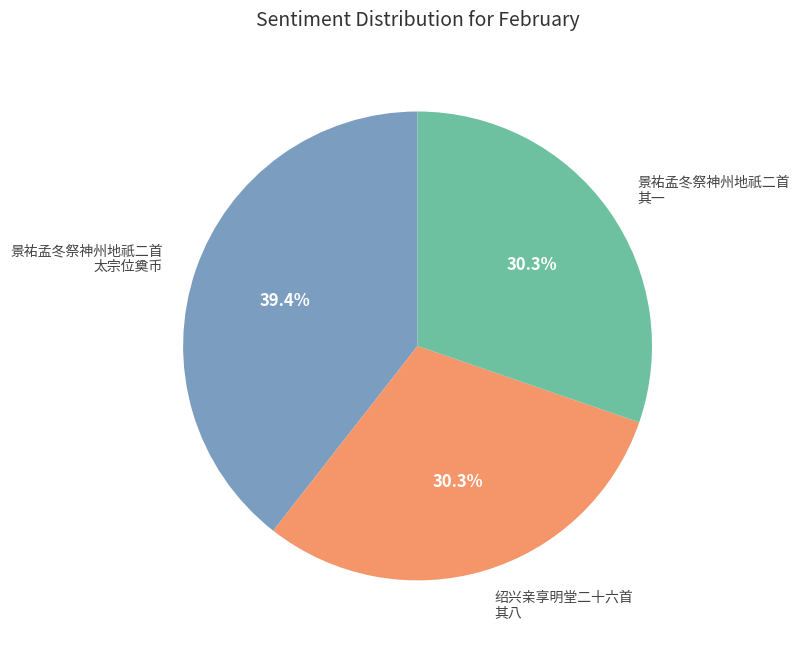

Is there any slice that represents more than half of the pie?

No